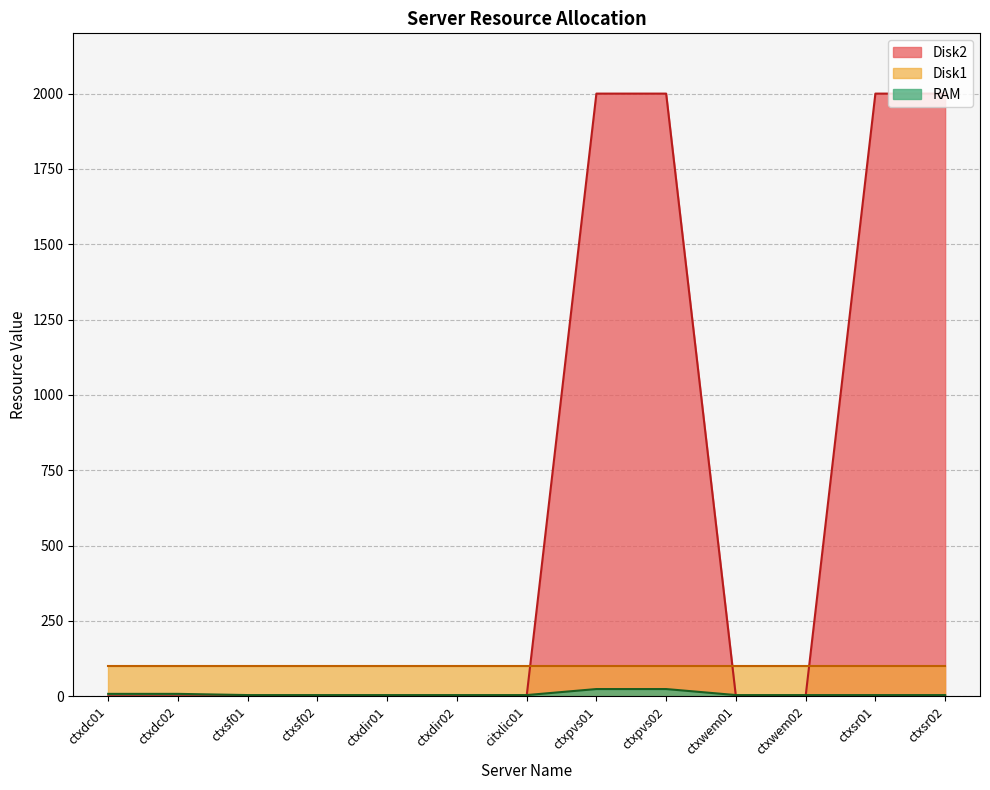

What is the difference between the RAM values at ctxpvs02 and ctxsr02?

20